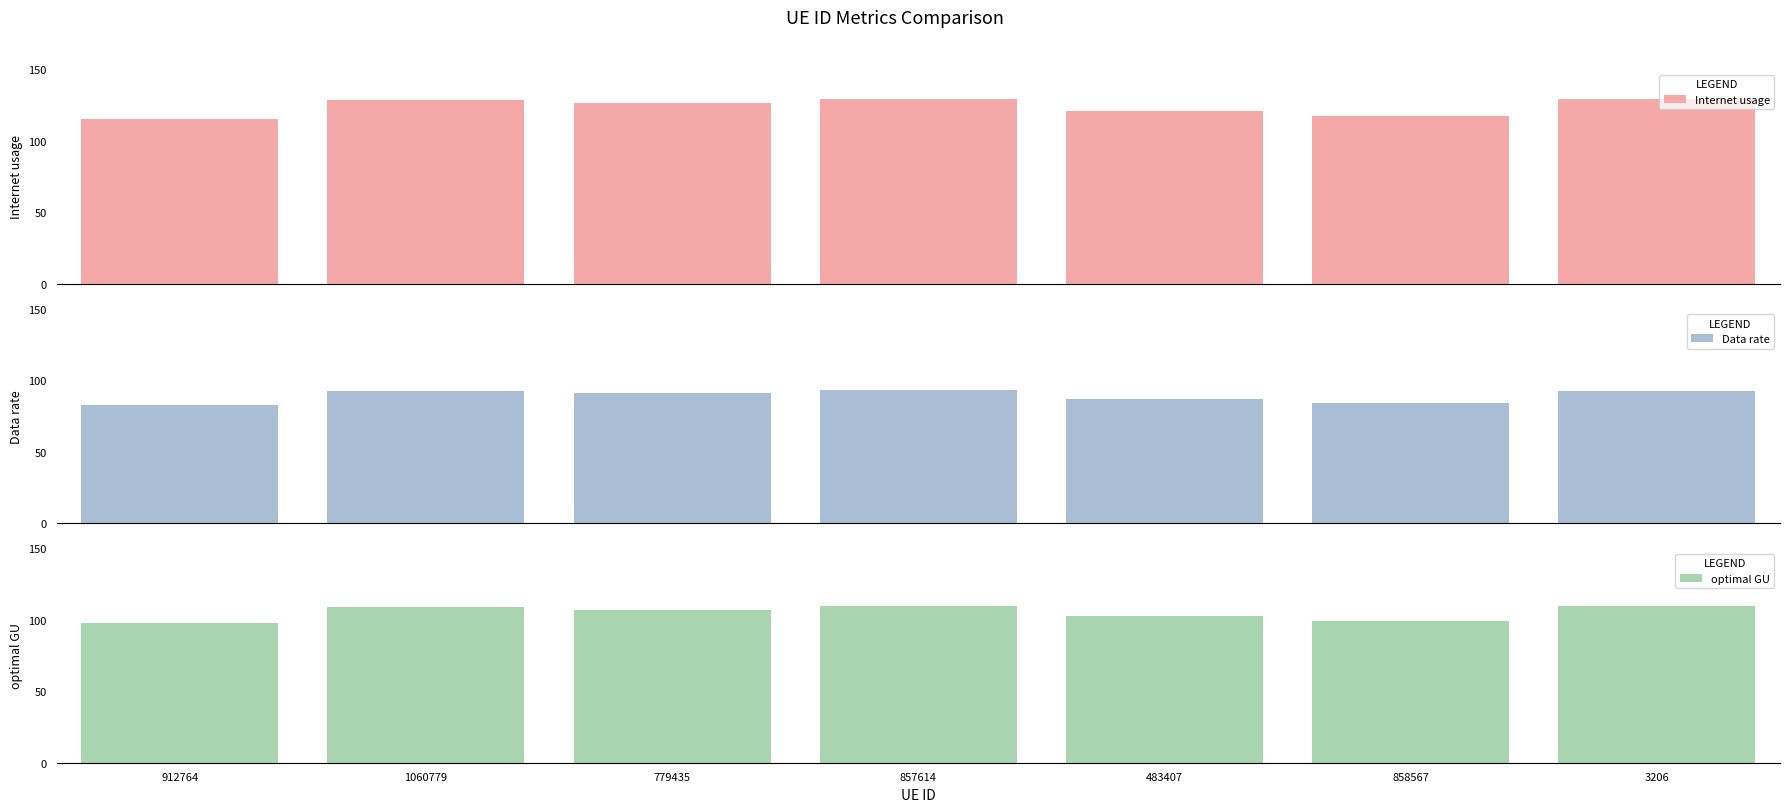

Reading right to left, what are all the values shown in this chart?

Internet usage: 3206=128.7	858567=117.0	483407=120.8	857614=129.2	779435=126.1	1060779=128.5	912764=114.8
Data rate: 3206=92.7	858567=84.3	483407=87.0	857614=93.1	779435=90.8	1060779=92.6	912764=82.7
optimal GU: 3206=109.3	858567=99.3	483407=102.5	857614=109.7	779435=107.0	1060779=109.1	912764=97.5